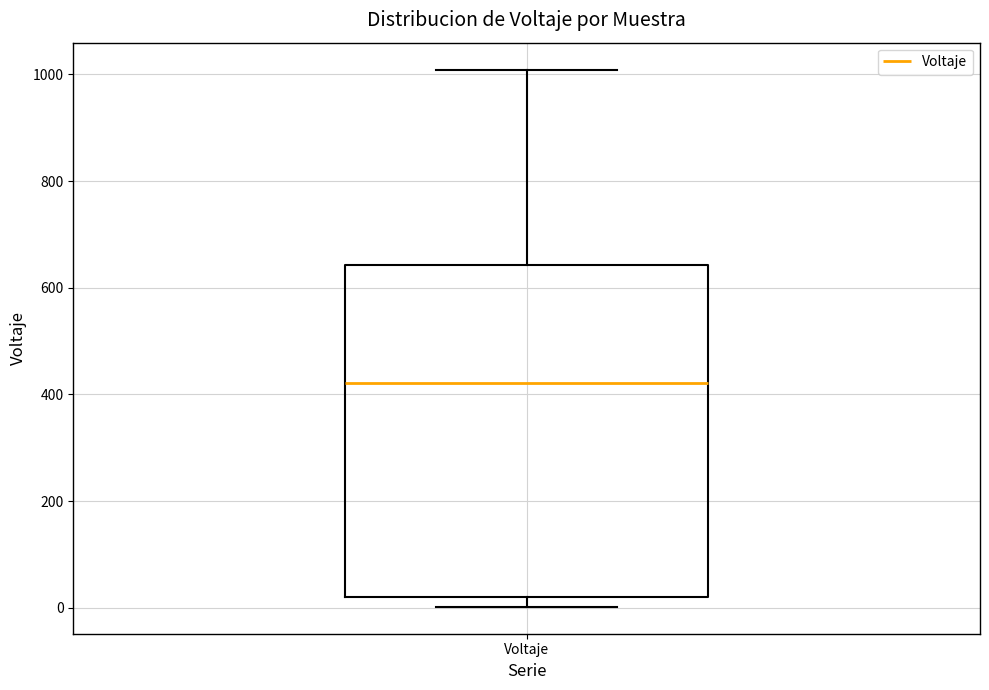

Read this box plot against the y-axis: the position of the median line, the range covered by the box, and the ends of both whiskers. The values are not printed on the chart, so give them approximately, as read against the axis.

median 420, box 20 to 640, whiskers 0 to 1000